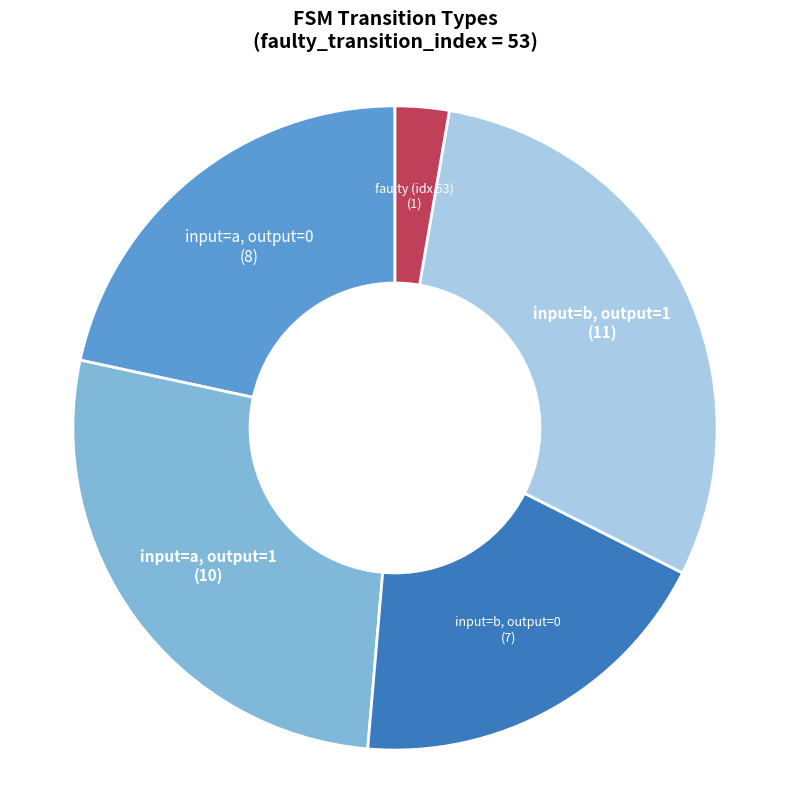

Does any single category account for the majority?

No